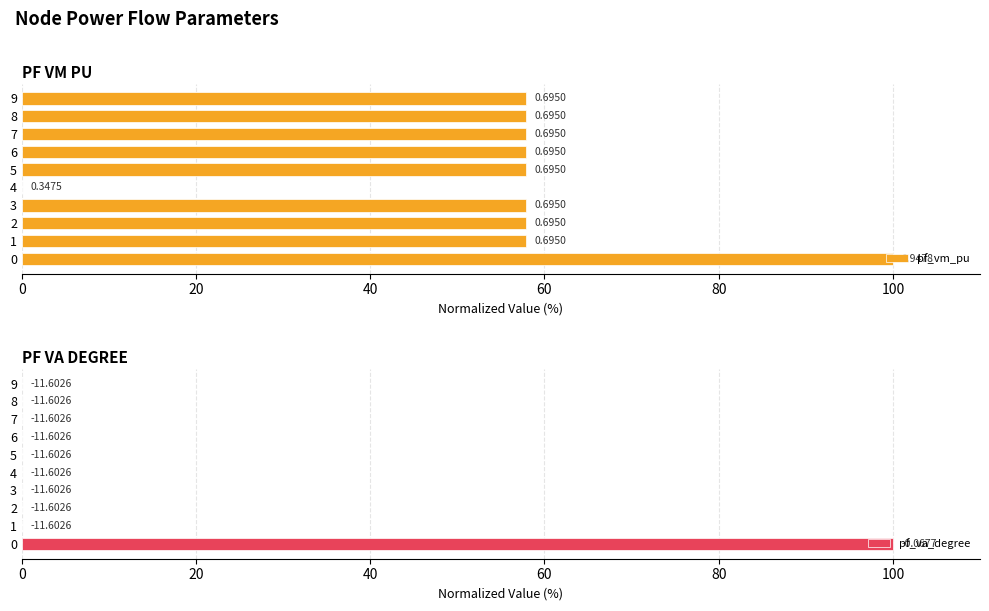

Which series changed the most between 3 and 6?

pf_va_degree